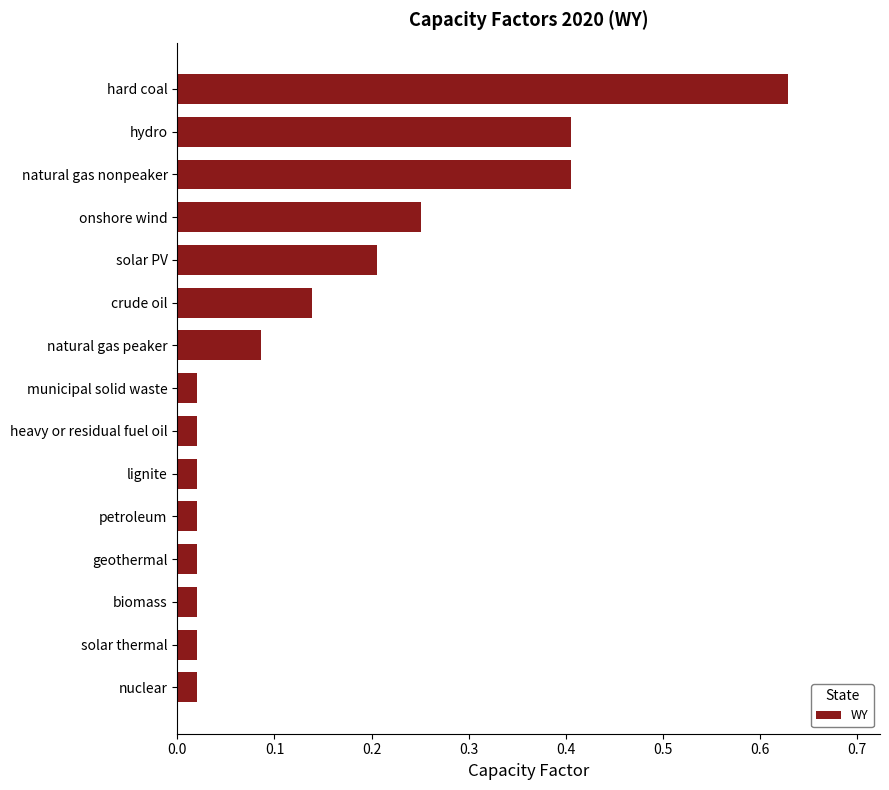

Count the number of categories in the chart.

15